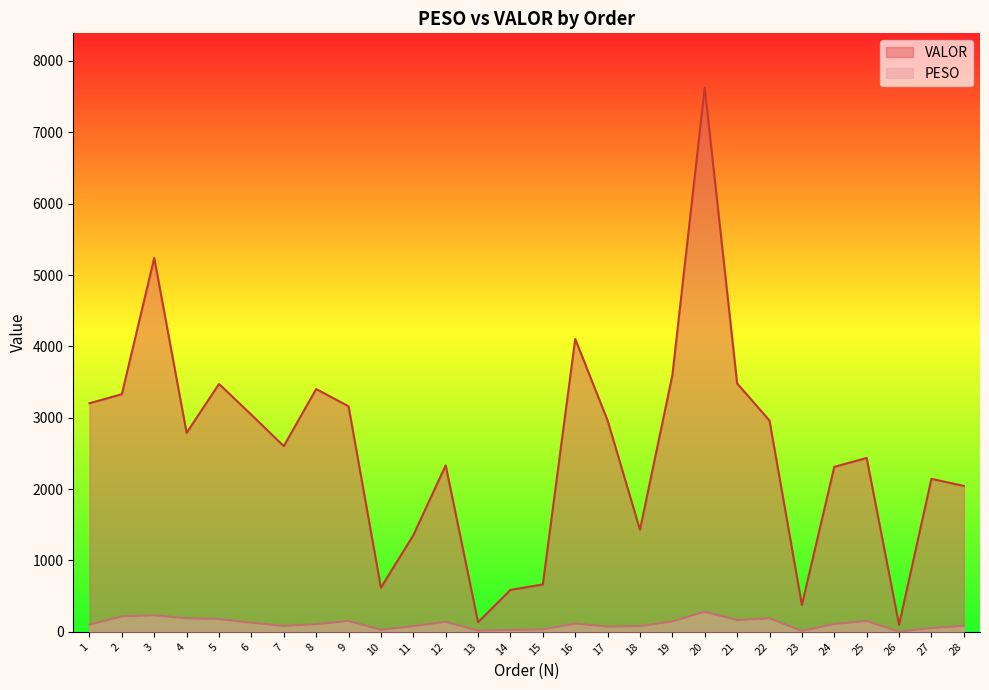

At 10, list the series in order from largest to smallest.

VALOR, PESO